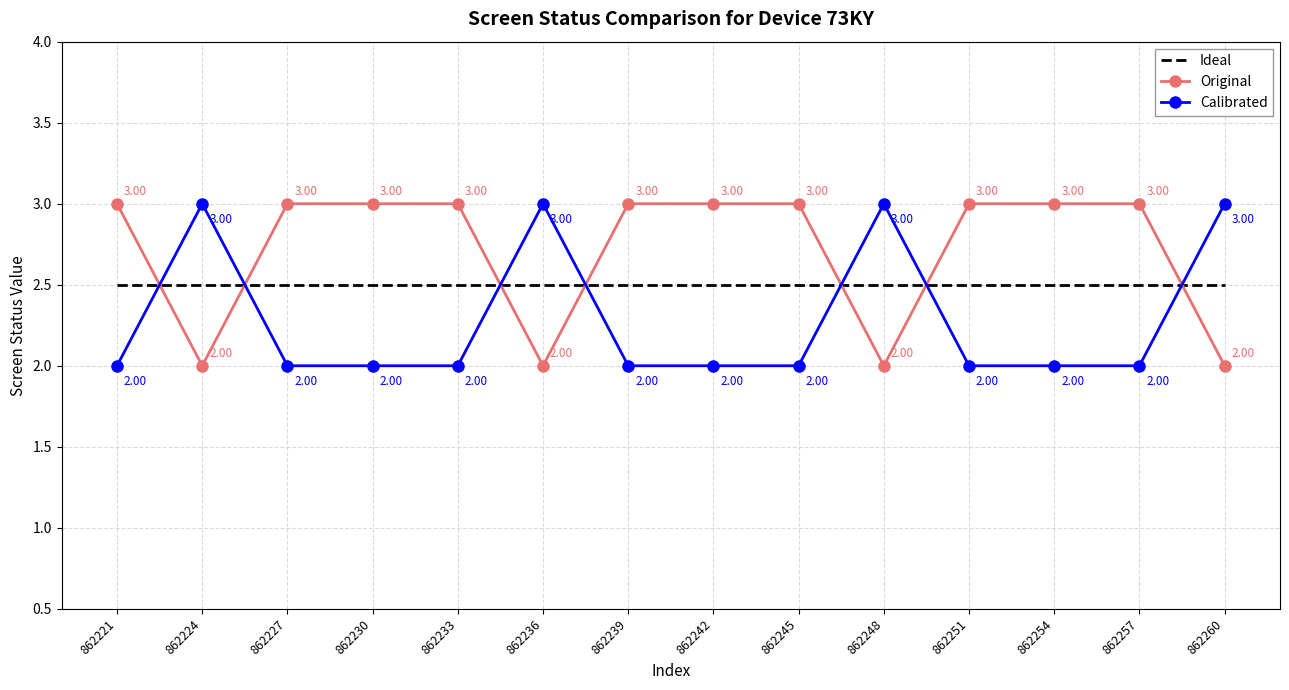

What is the difference between the highest and lowest values at 862260?

1.0